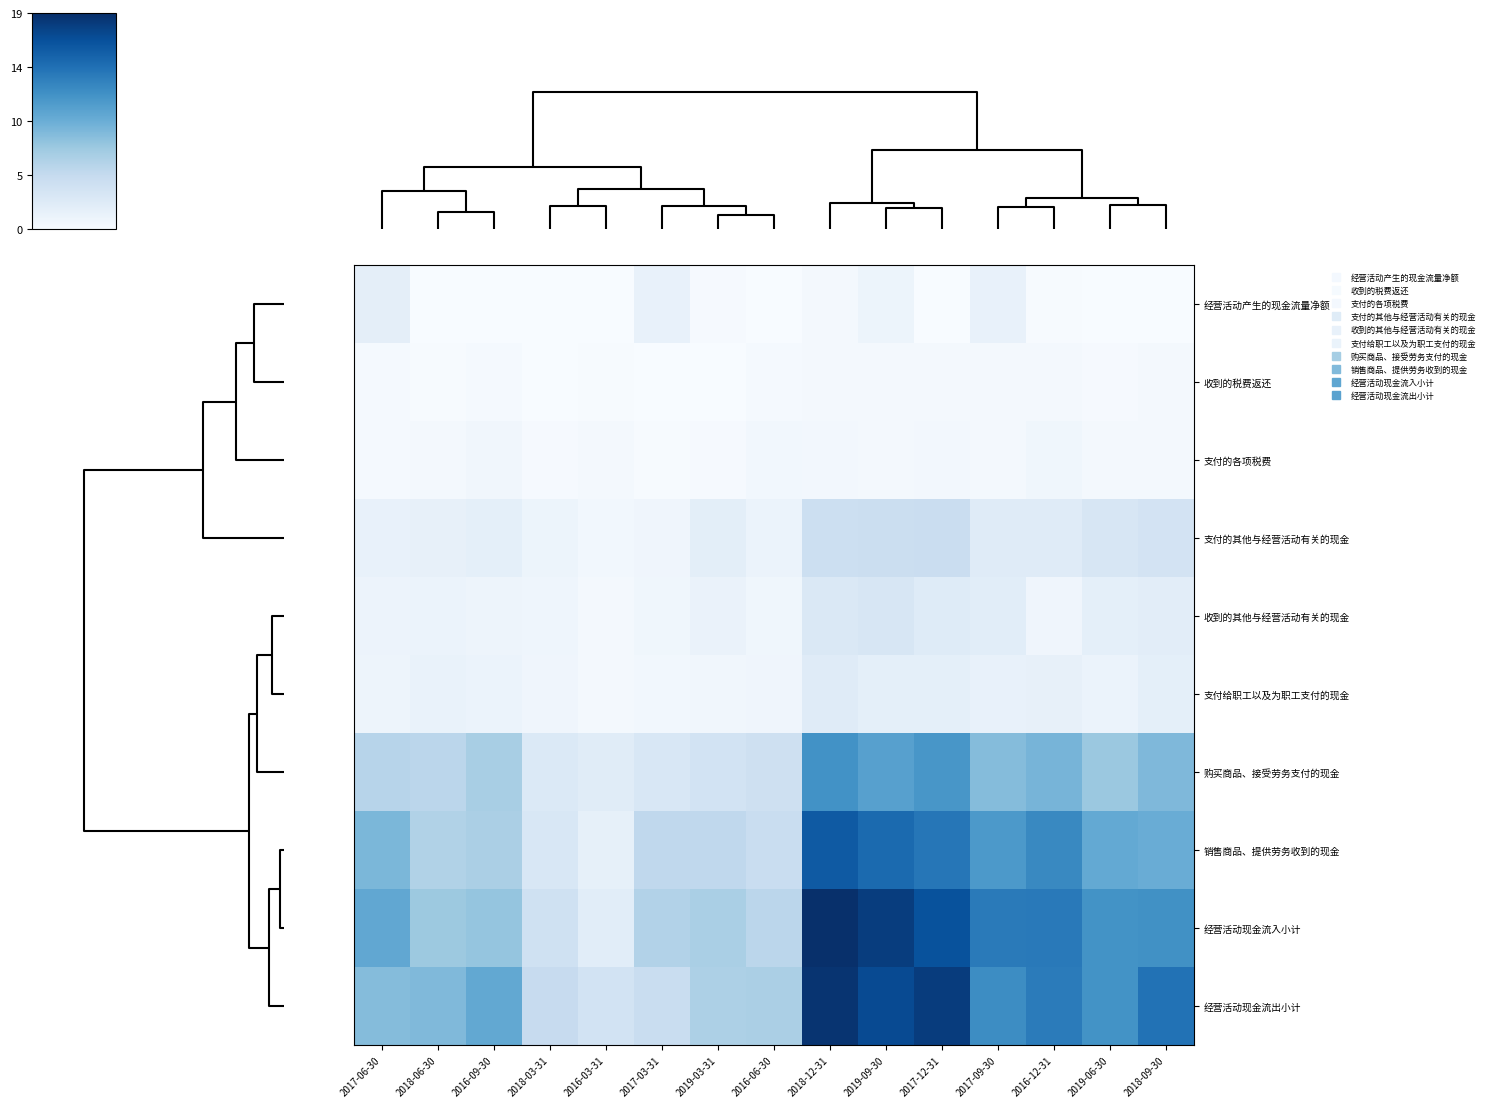

Which series has the widest spread of values?

经营活动现金流入小计